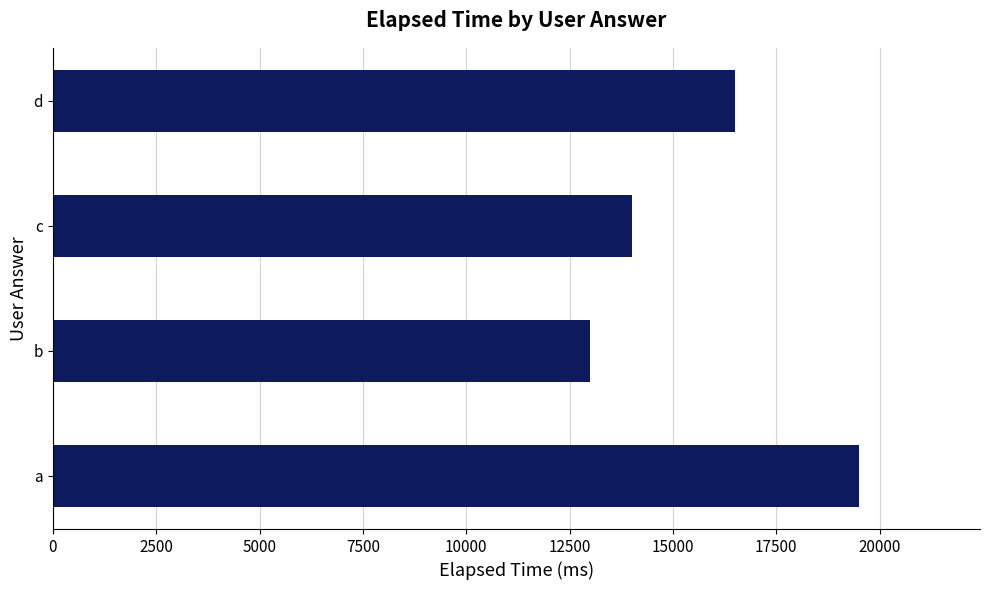

Is it true that the value at c is 24234?

False